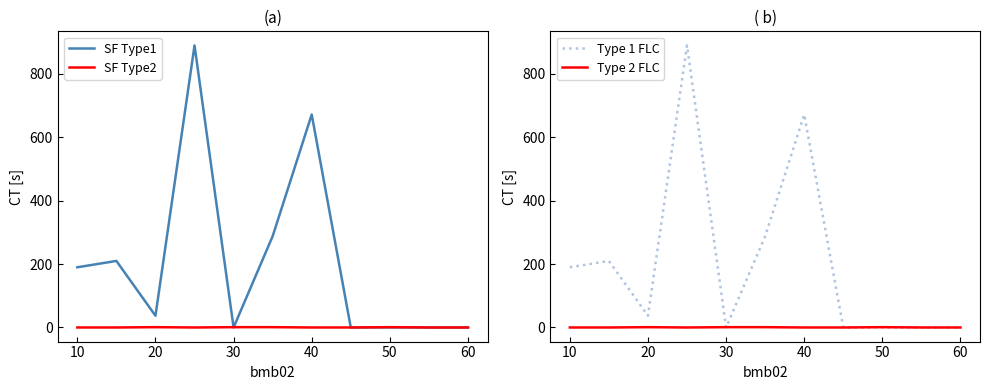

Where is the first local maximum for Type 2 FLC?

20